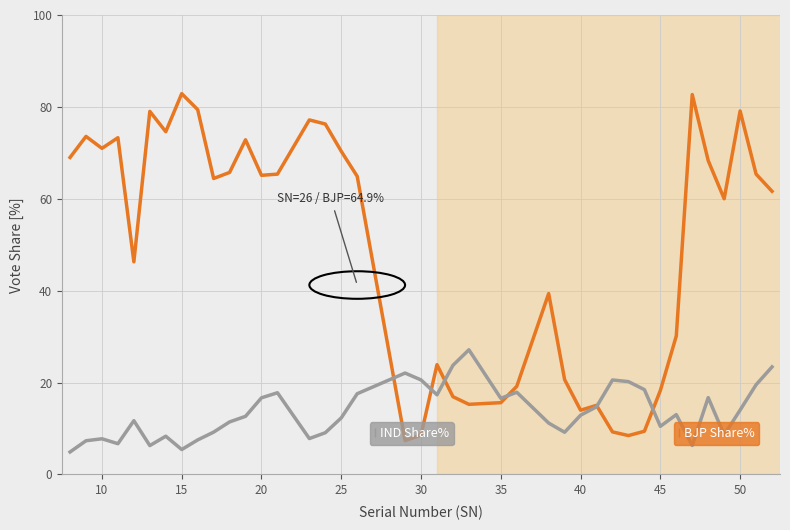

What is the maximum value shown in the chart?

82.9